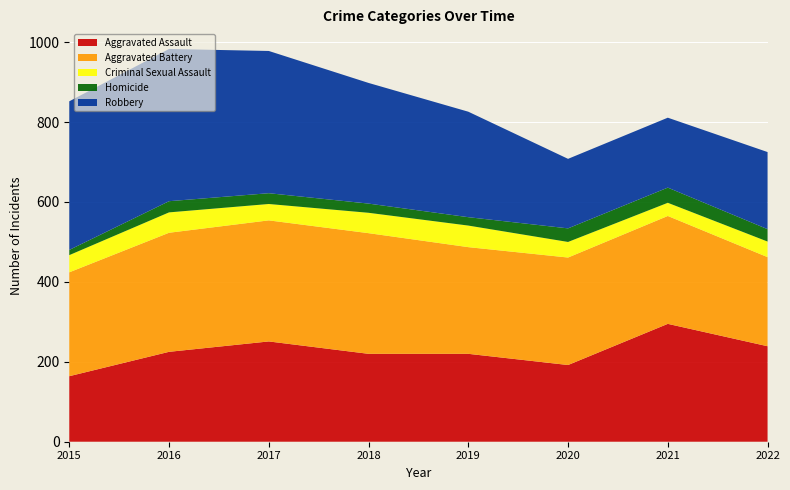

Reading right to left, list all the values displayed in this chart.

Aggravated Assault: 2022=239	2021=295	2020=192	2019=220	2018=220	2017=251	2016=225	2015=164
Aggravated Battery: 2022=223	2021=270	2020=269	2019=267	2018=302	2017=303	2016=298	2015=260
Criminal Sexual Assault: 2022=39	2021=33	2020=39	2019=54	2018=51	2017=41	2016=51	2015=43
Homicide: 2022=31	2021=38	2020=34	2019=21	2018=23	2017=27	2016=28	2015=13
Robbery: 2022=193	2021=175	2020=174	2019=264	2018=302	2017=356	2016=381	2015=372